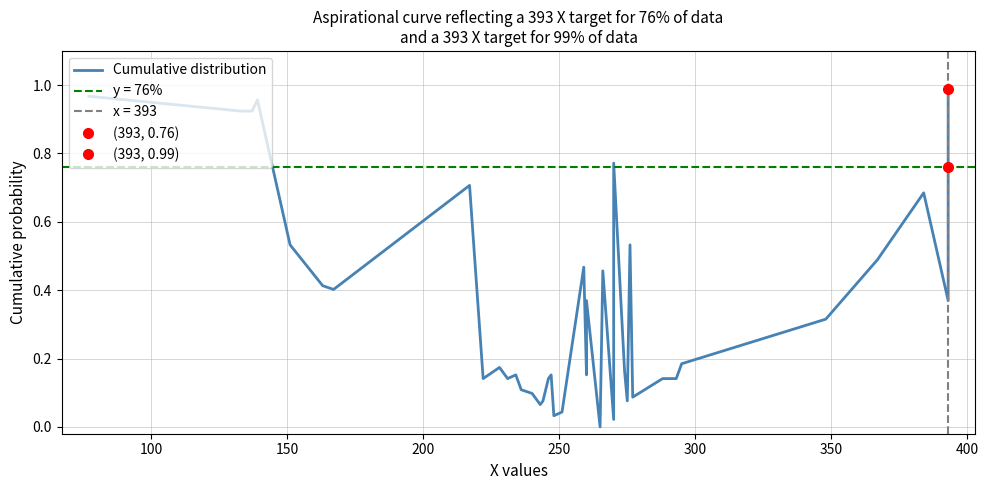

Count the number of data series in this chart.

1